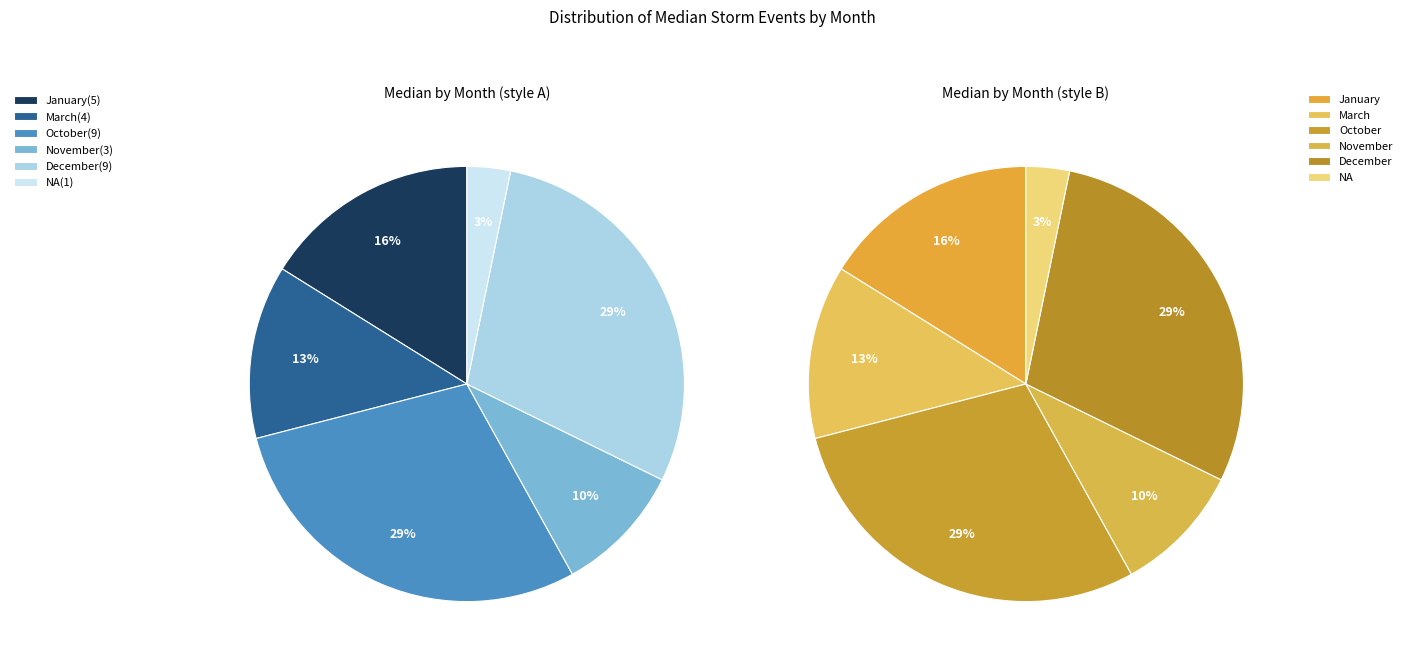

Is January the majority of the pie?

No